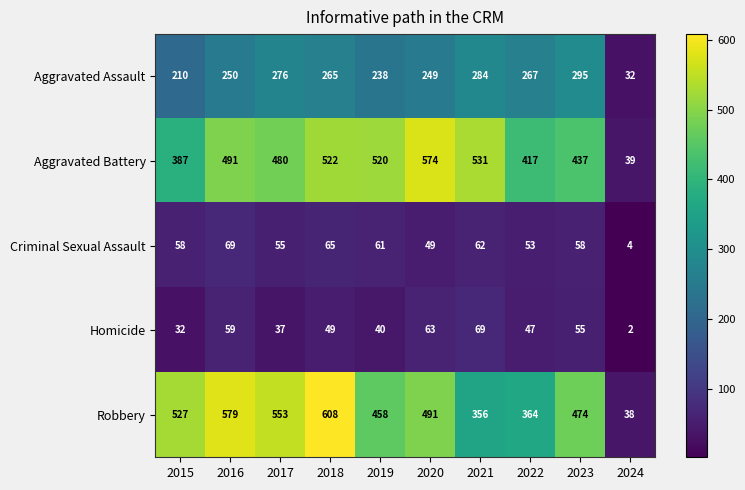

What is the difference between the highest and lowest values at 2023?

419